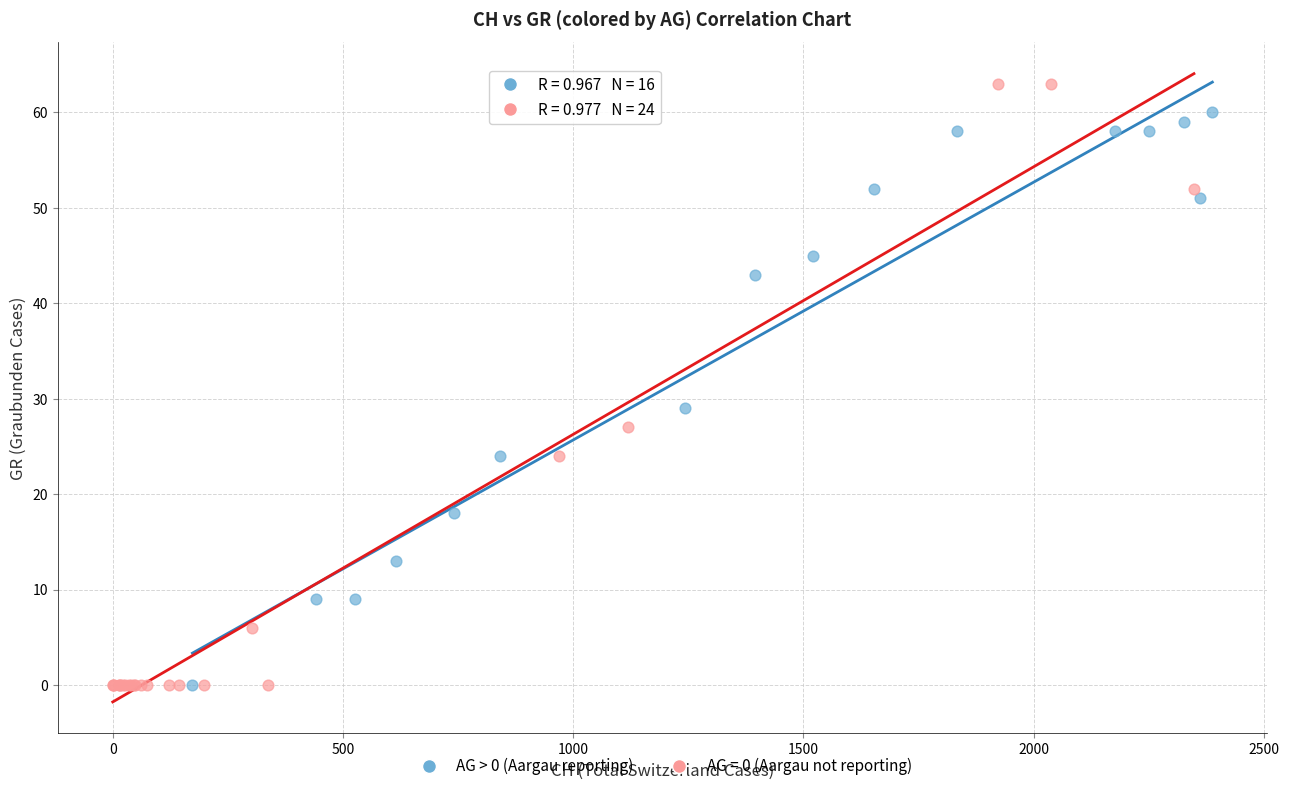

Which series reaches the maximum Y coordinate?

AG = 0 (Aargau not reporting)